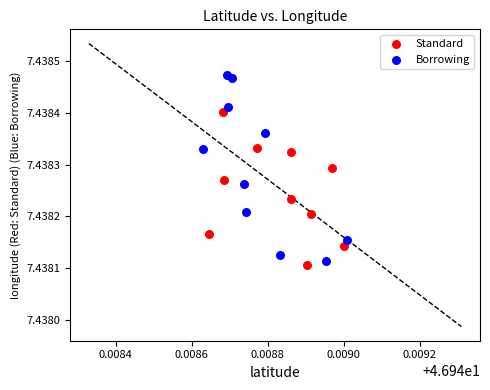

Which series reaches the minimum Y coordinate?

Standard